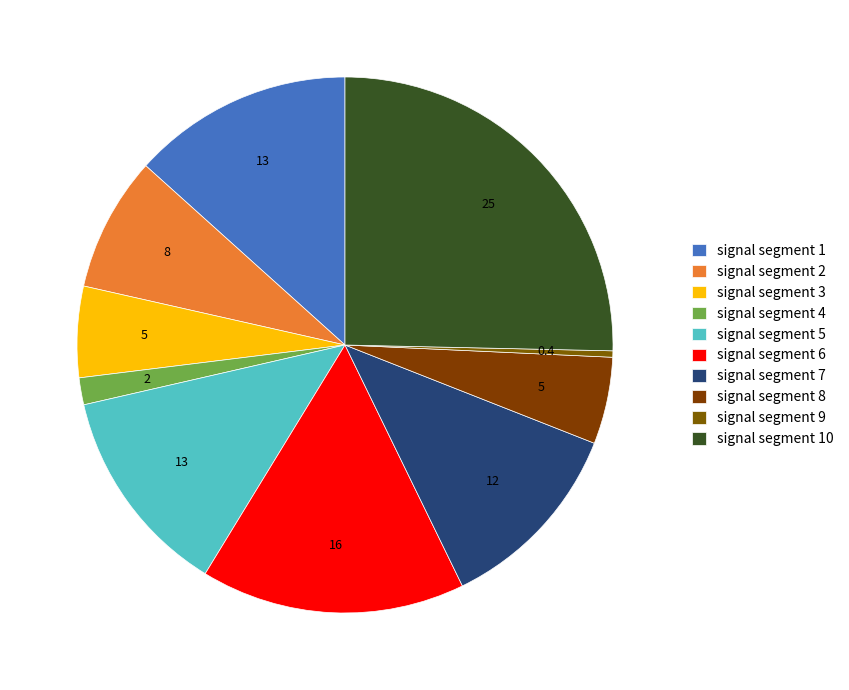

Is it true that signal segment 3 is 20% of the pie?

False